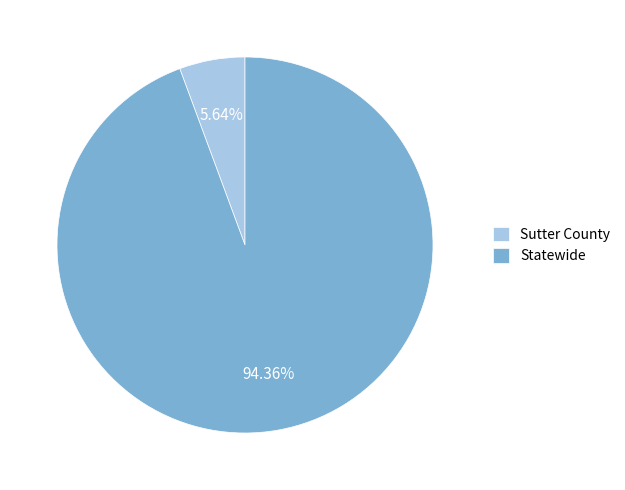

What percentage do Sutter County and Statewide together represent?

100.0%